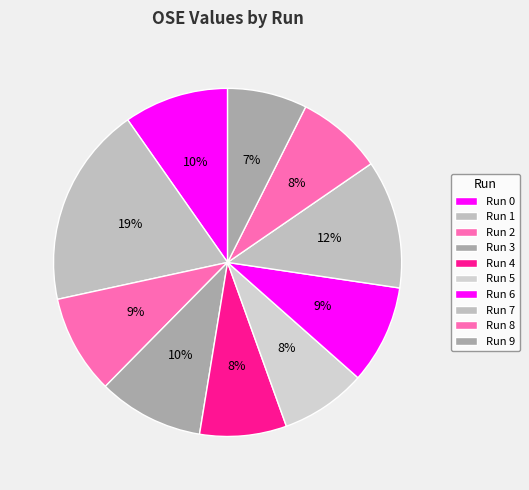

How many segments does this pie chart have?

10